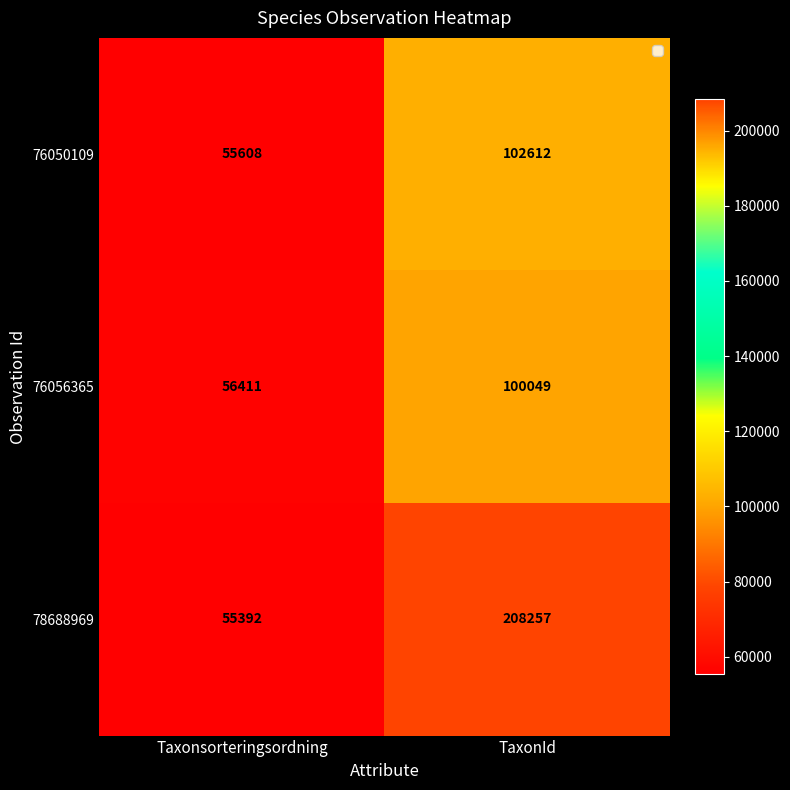

List the series in order of their peak value, lowest first.

76056365, 76050109, 78688969